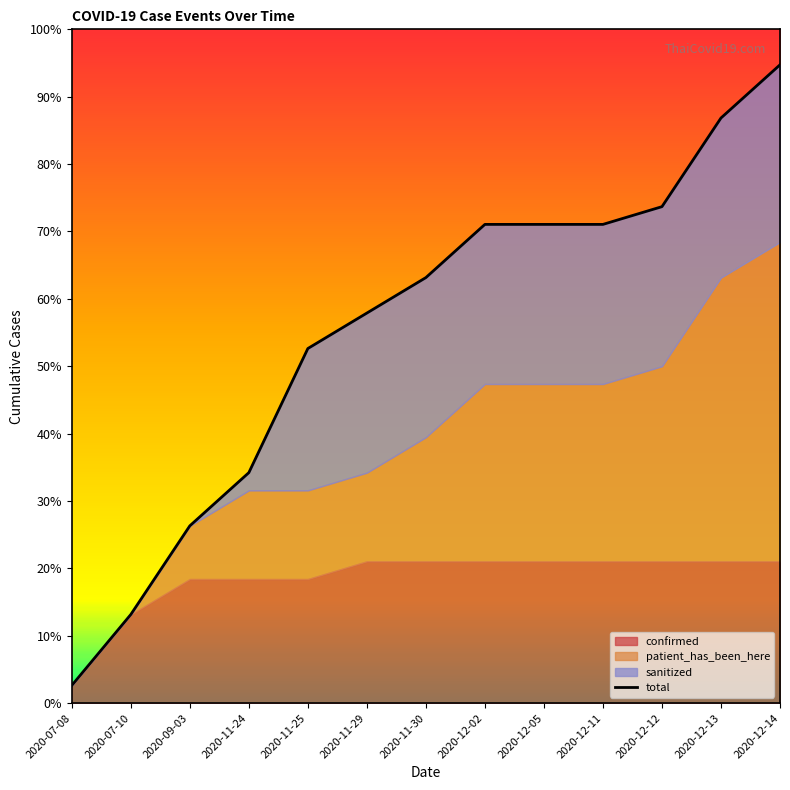

Rank the categories by value from lowest to highest.

2020-07-08, 2020-07-10, 2020-09-03, 2020-11-24, 2020-11-25, 2020-11-29, 2020-11-30, 2020-12-02, 2020-12-05, 2020-12-11, 2020-12-12, 2020-12-13, 2020-12-14